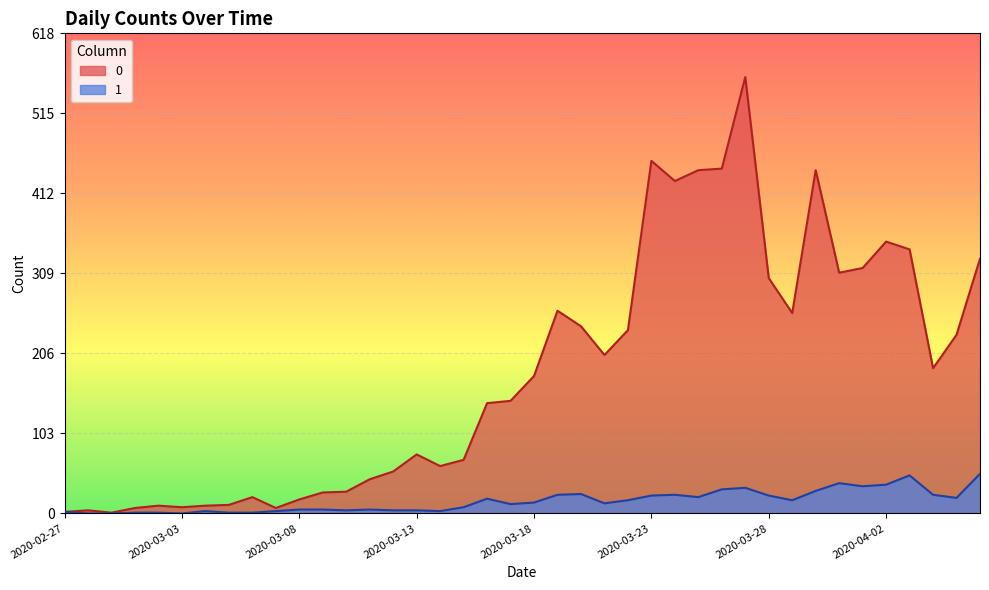

What is the label of the 16th point from the left?

2020-03-13